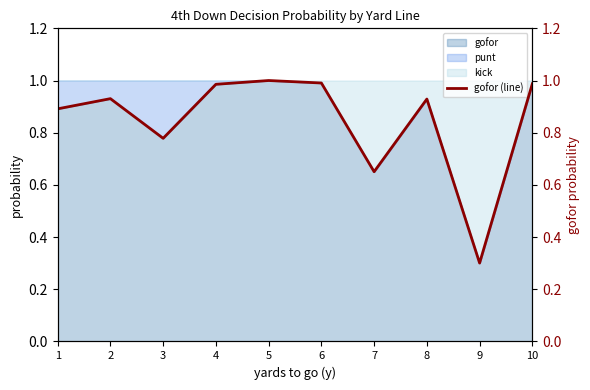

True or false: the data shows 0.8 at 3.

True